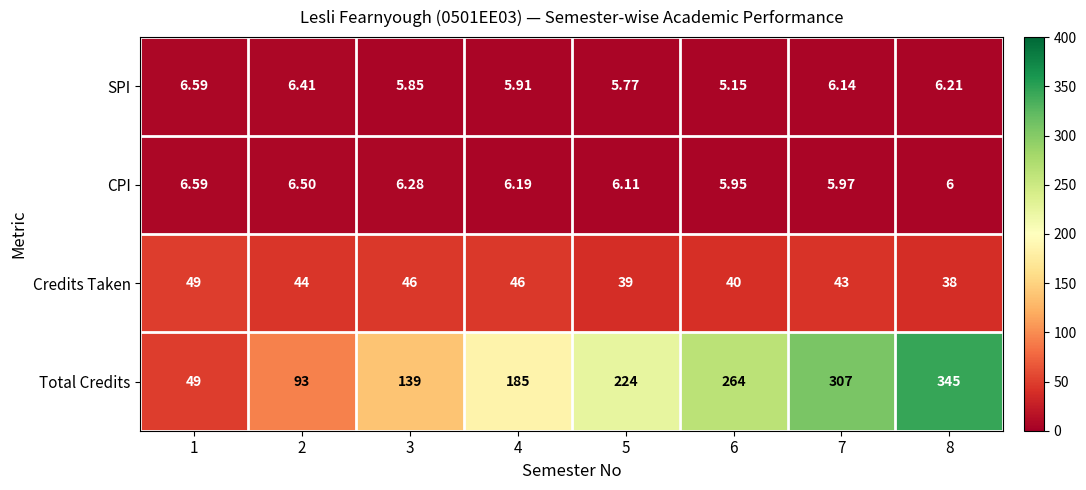

Which series changed the most between 4 and 7?

Total Credits